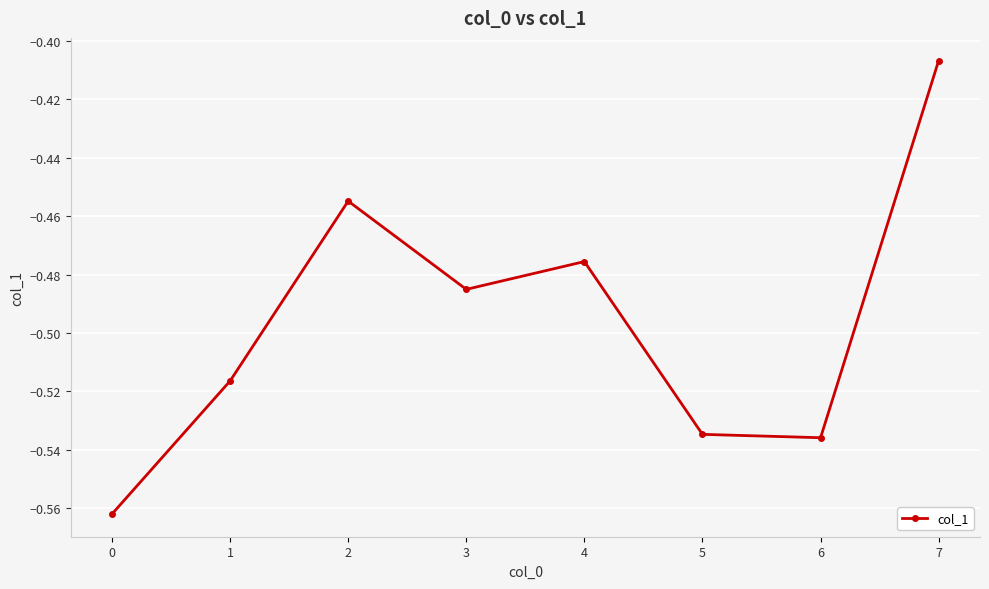

Between 7 and 1, which is larger?

7